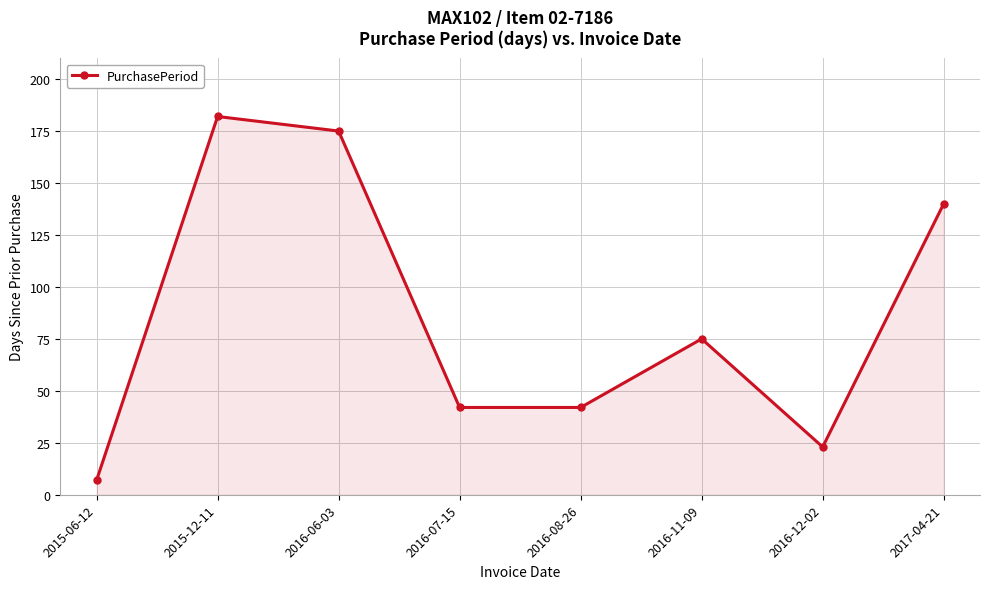

How many interior local peaks (higher than both neighbors) does the data have?

2